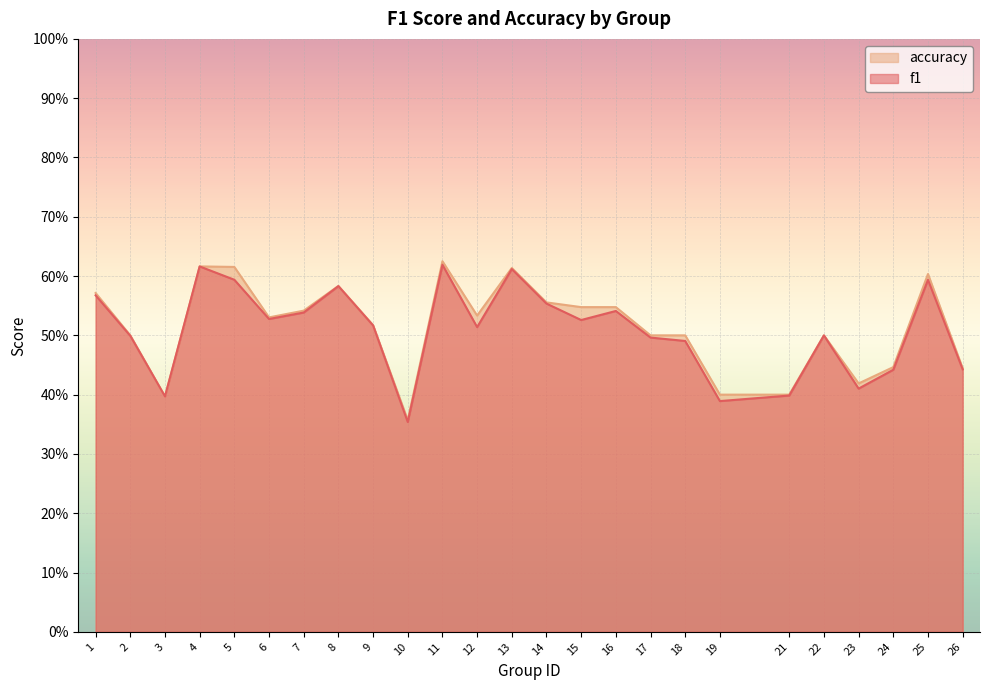

Reading left to right, extract all data points from this chart.

f1: 0.6	0.5	0.4	0.6	0.6	0.5	0.5	0.6	0.5	0.4	0.6	0.5	0.6	0.6	0.5	0.5	0.5	0.5	0.4	0.4	0.5	0.4	0.4	0.6	0.4
accuracy: 0.6	0.5	0.4	0.6	0.6	0.5	0.5	0.6	0.5	0.4	0.6	0.5	0.6	0.6	0.5	0.5	0.5	0.5	0.4	0.4	0.5	0.4	0.4	0.6	0.4